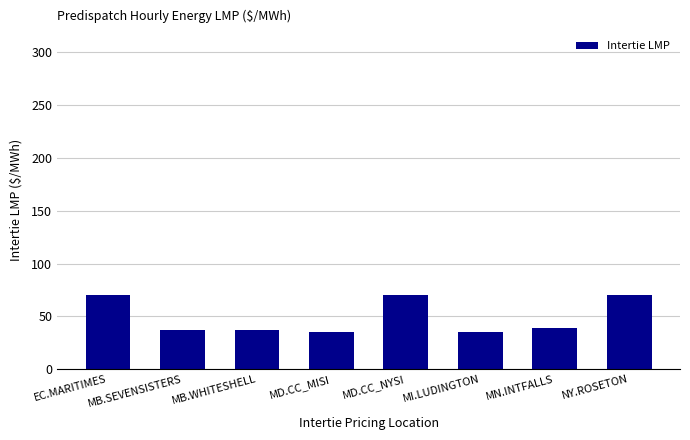

Is it true that the value at MD.CC_MISI is 24.4?

False